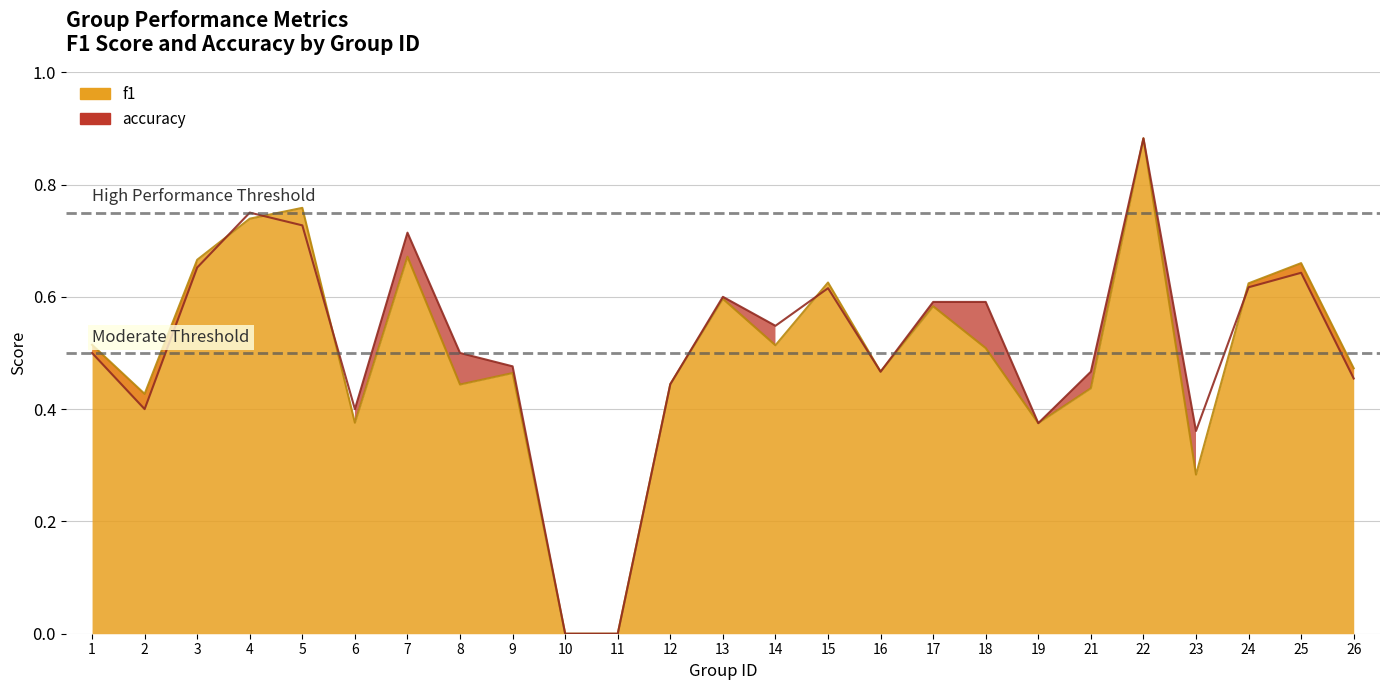

List the series in order of their peak value, highest first.

f1, accuracy